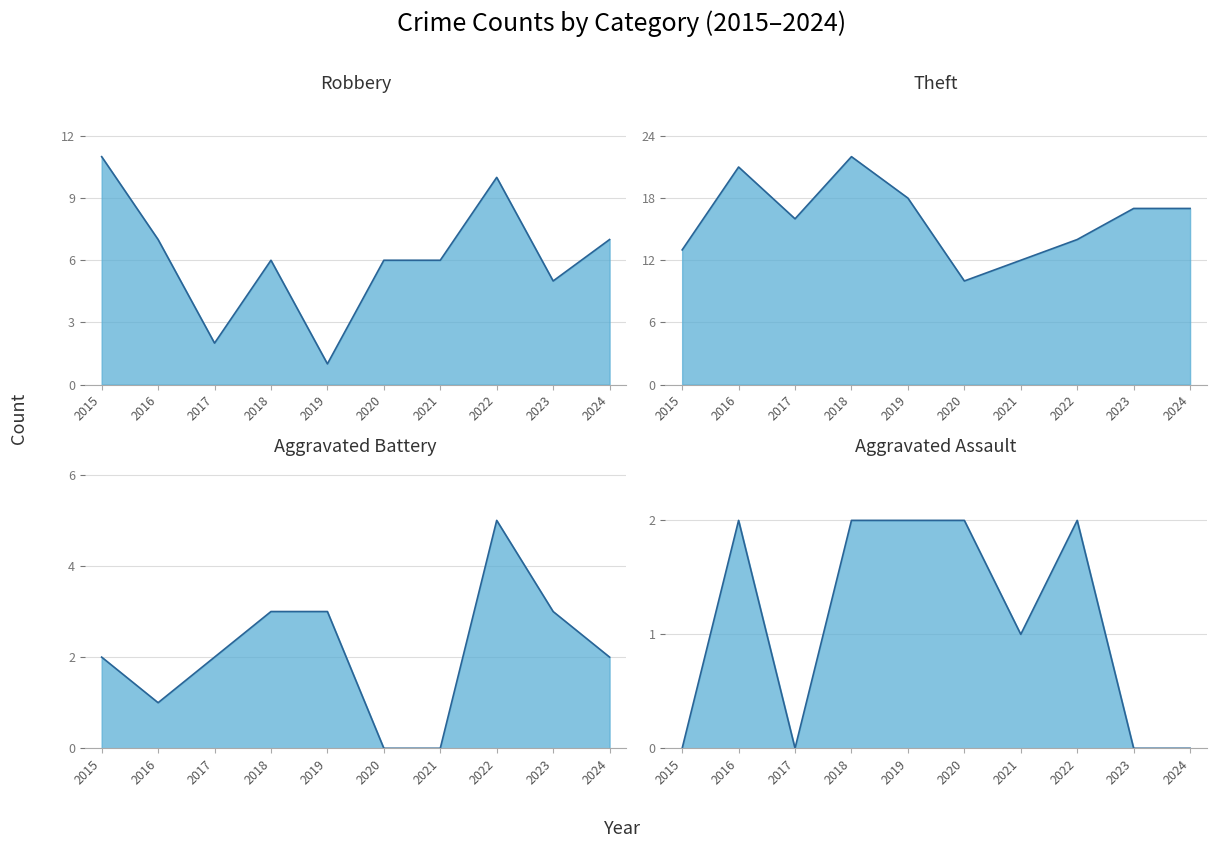

At 2016, list the series in order from smallest to largest.

Aggravated Battery, Aggravated Assault, Robbery, Theft